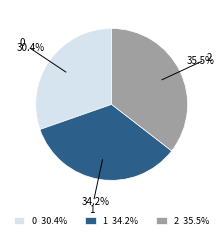

Which has a higher value, 2 35.5% or 0 30.4%?

2 35.5%